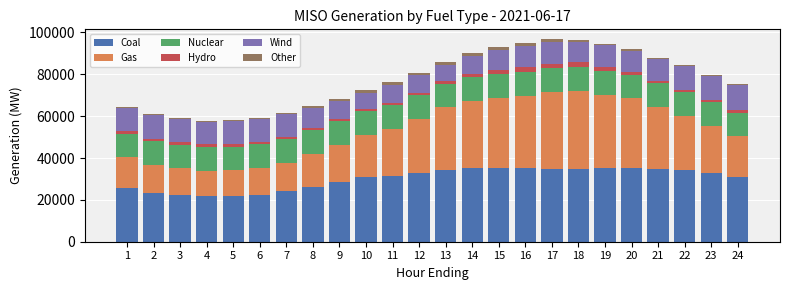

How many values in the Coal series are below 32807?

12